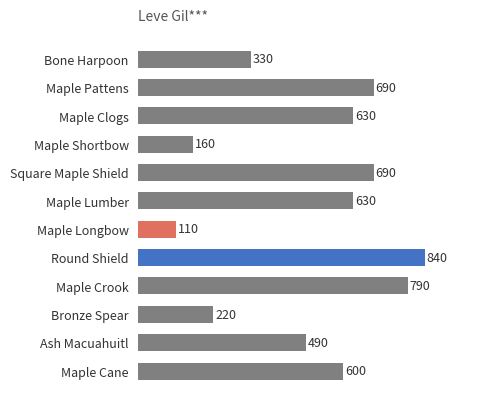

Read the value at Maple Cane, to the nearest 10.

600